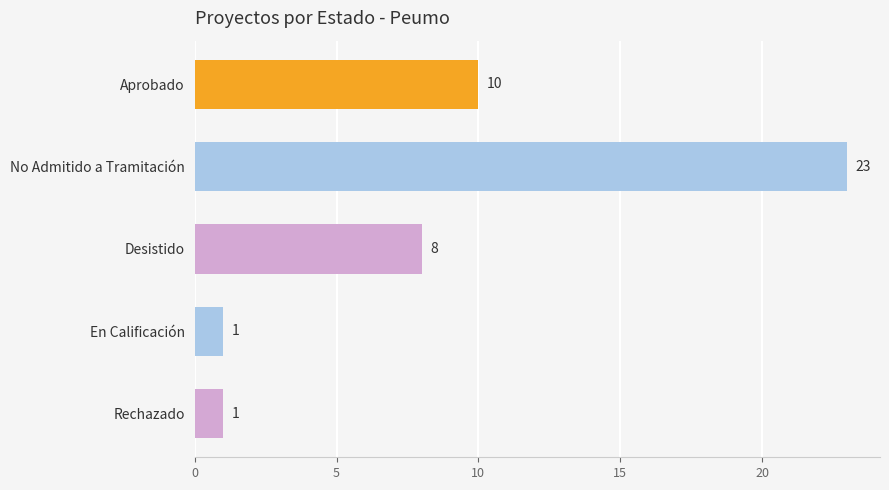

Are the bars grouped side by side (vs. stacked)?

No